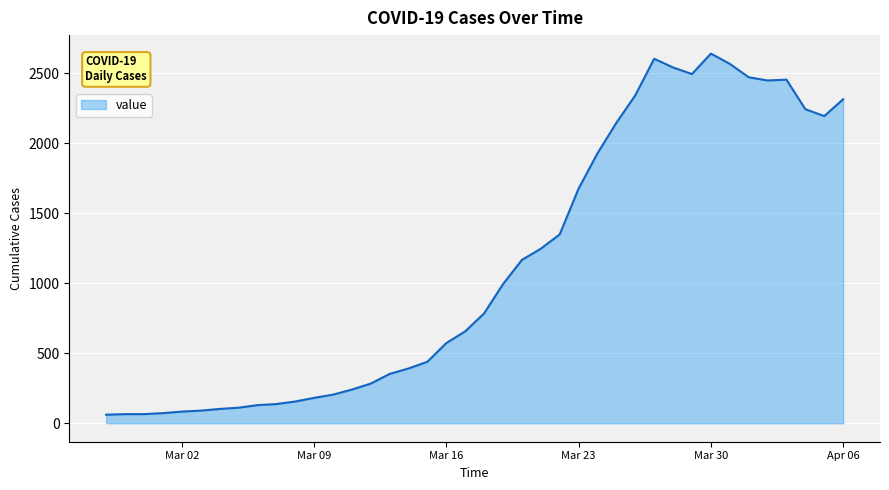

What is the minimum value shown in the chart?

61